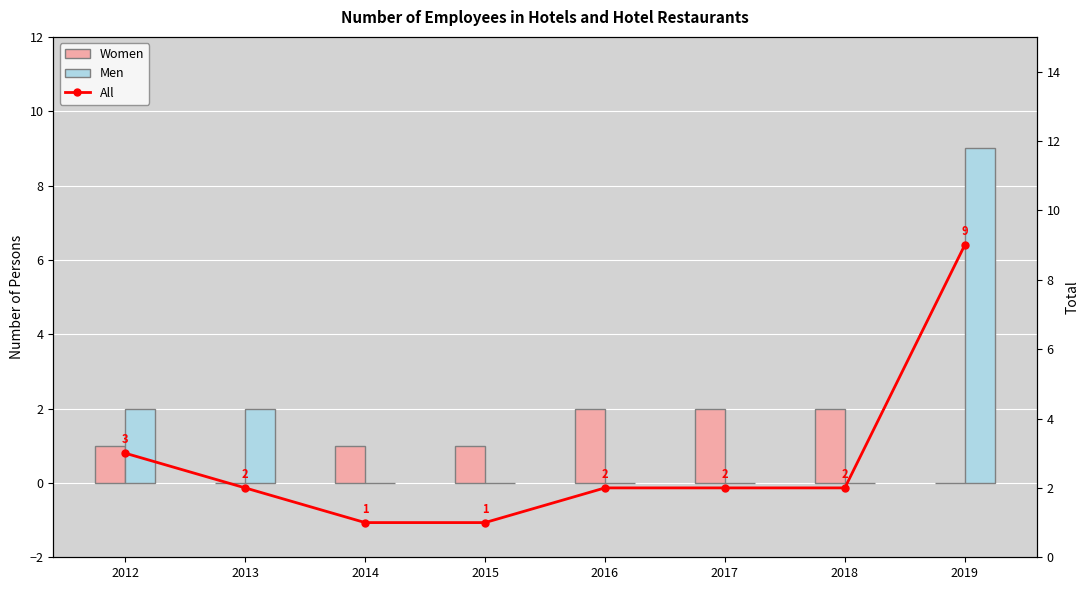

At how many categories does at least one series exceed 3?

1